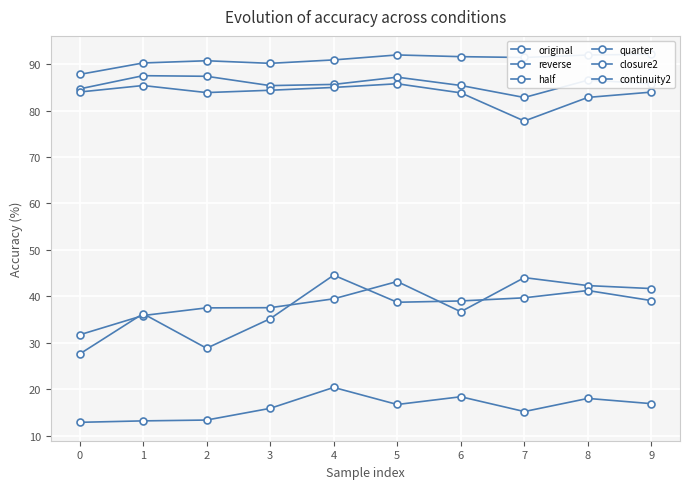

The closure2 series shows 42.0 at 8. True or false?

False